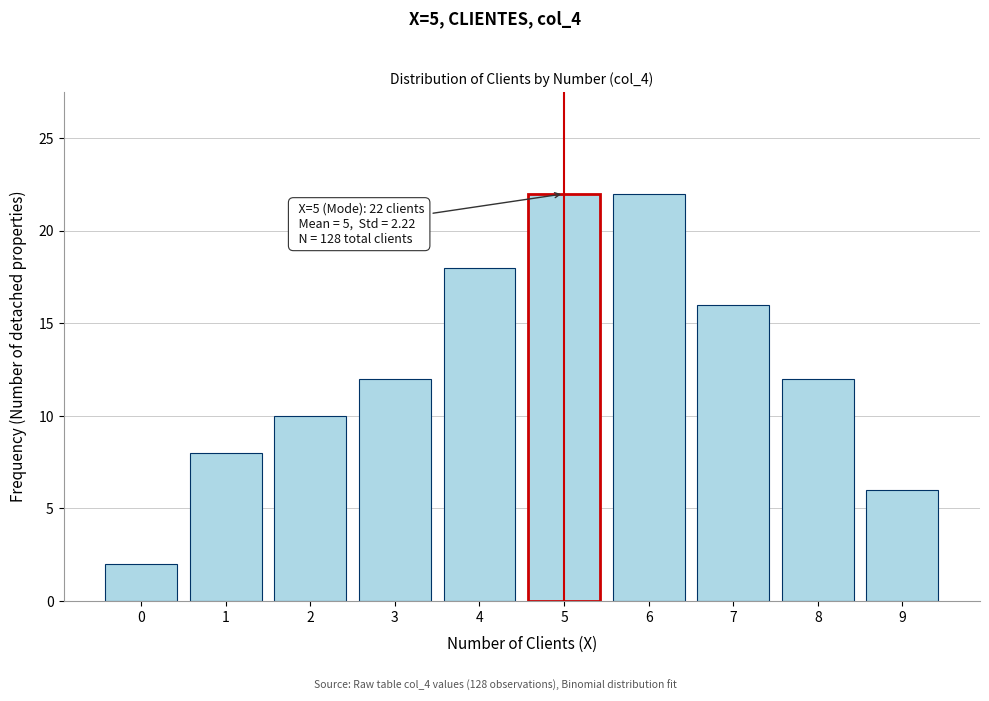

Reading right to left, transcribe all the data shown in this chart.

9=6	8=12	7=16	6=22	5=22	4=18	3=12	2=10	1=8	0=2